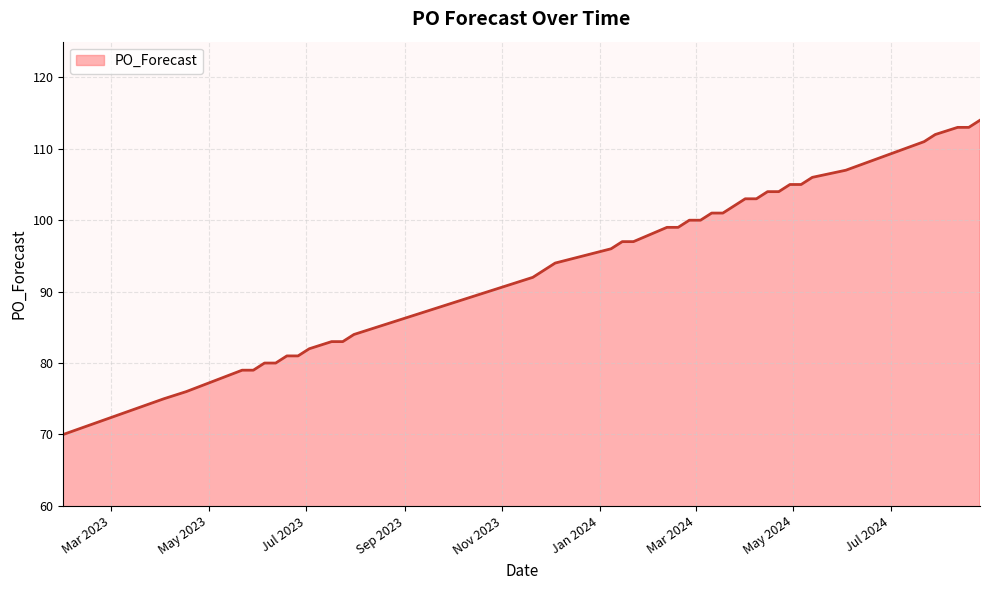

What is the smallest value displayed?

70